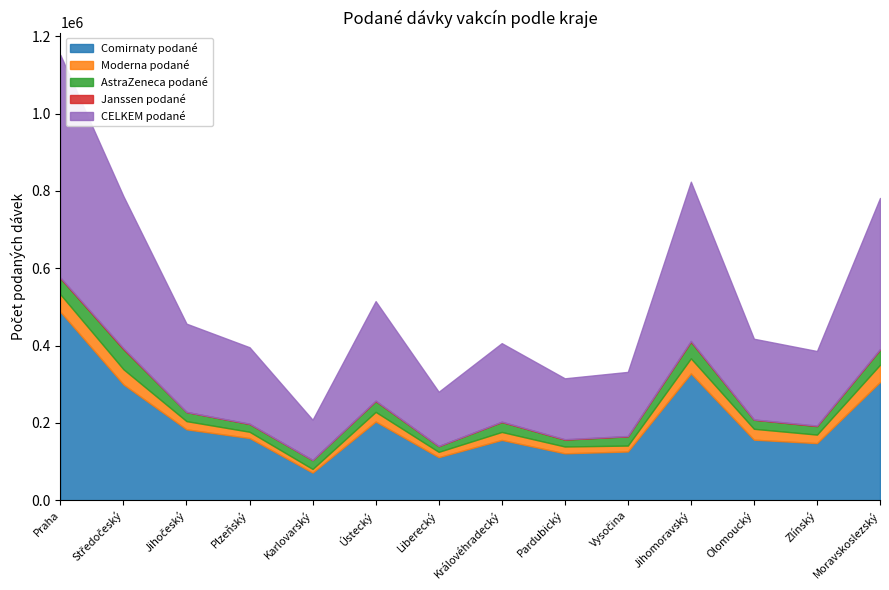

Which has a higher value, Karlovarský or Praha?

Praha